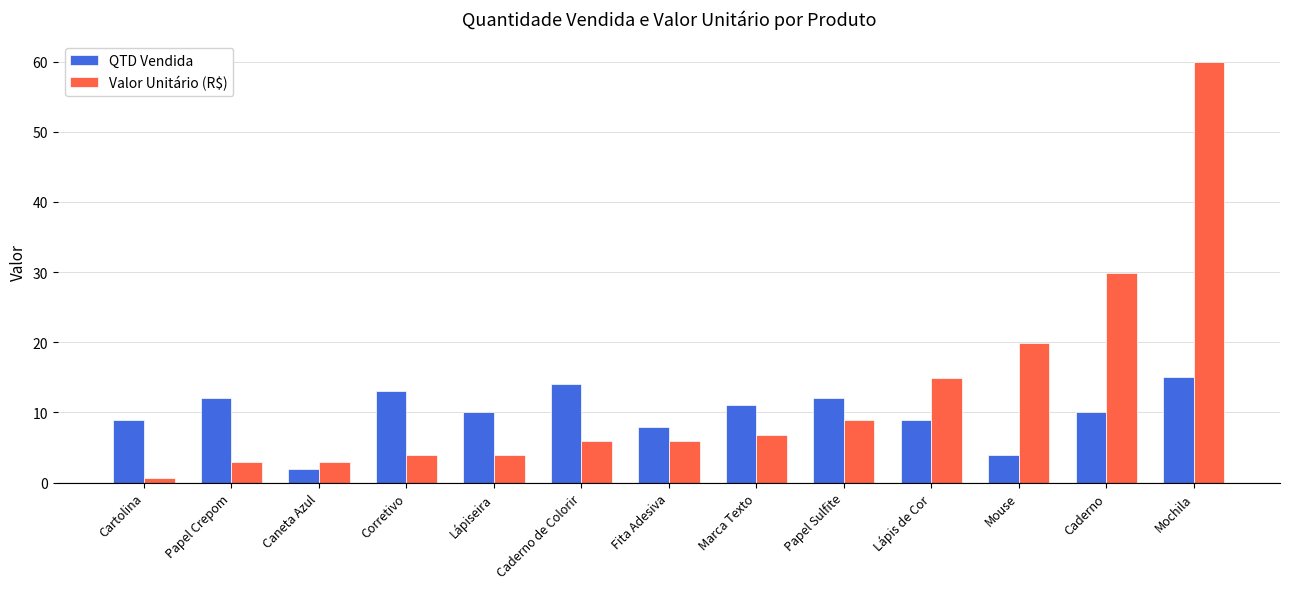

The value of Valor Unitário (R$) at Papel Sulfite is 15.4. True or false?

False